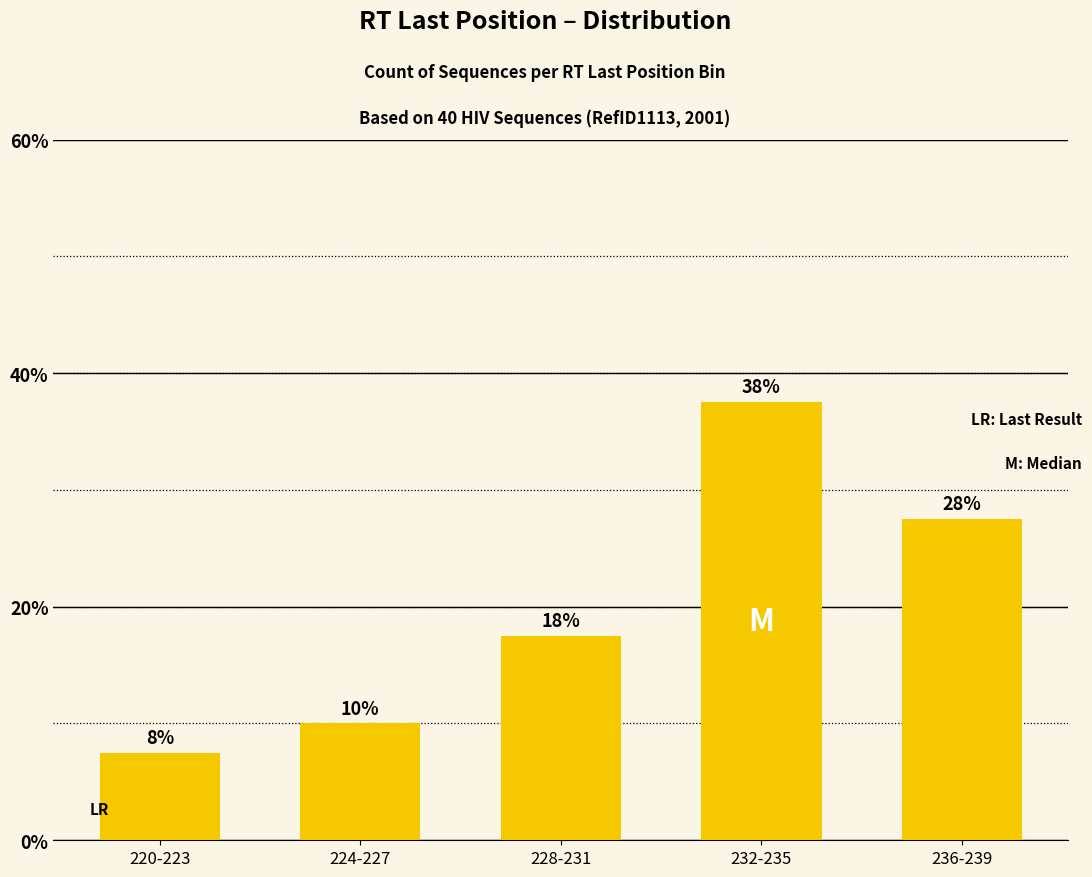

What is the change in value from 220-223 to 232-235?

+30.0